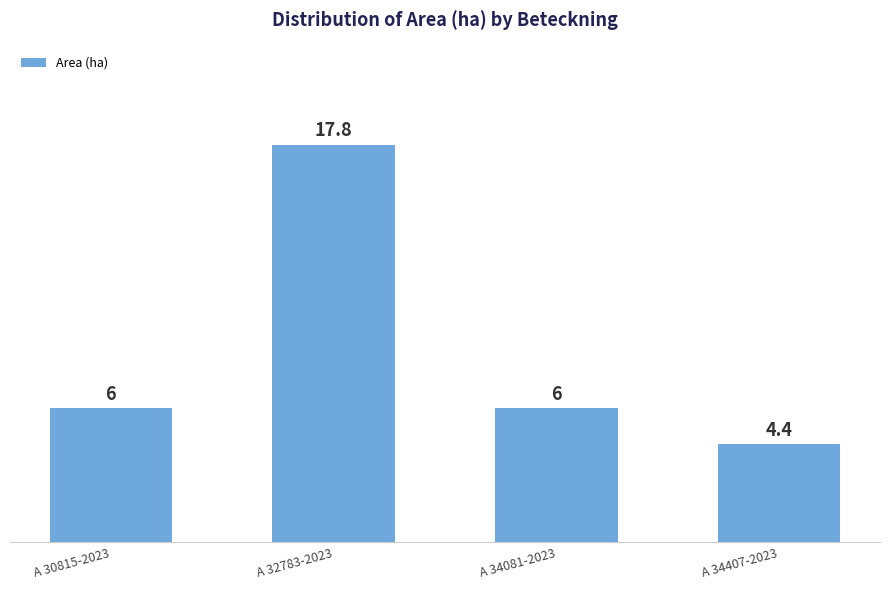

Read the value at A 32783-2023.

17.8